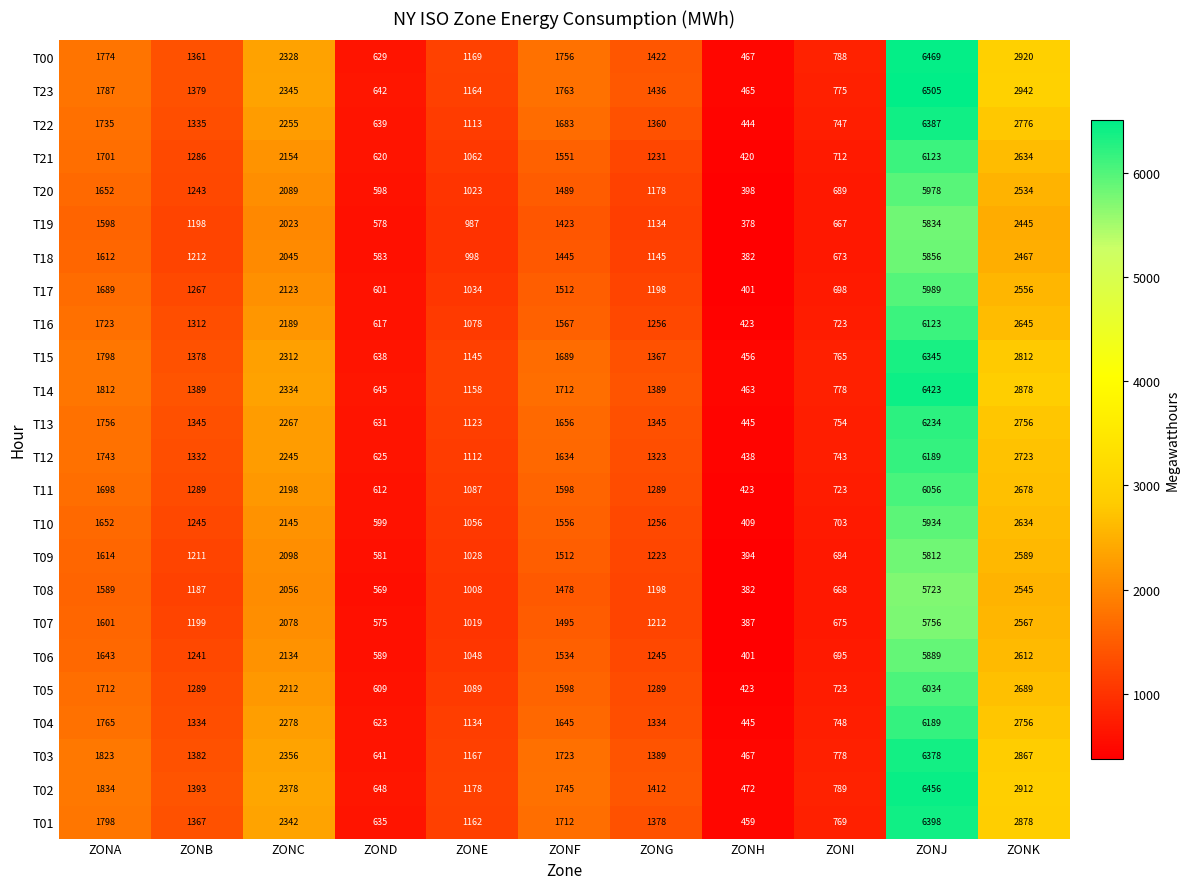

What is the difference between the T08 values at ZONE and ZONH?

626